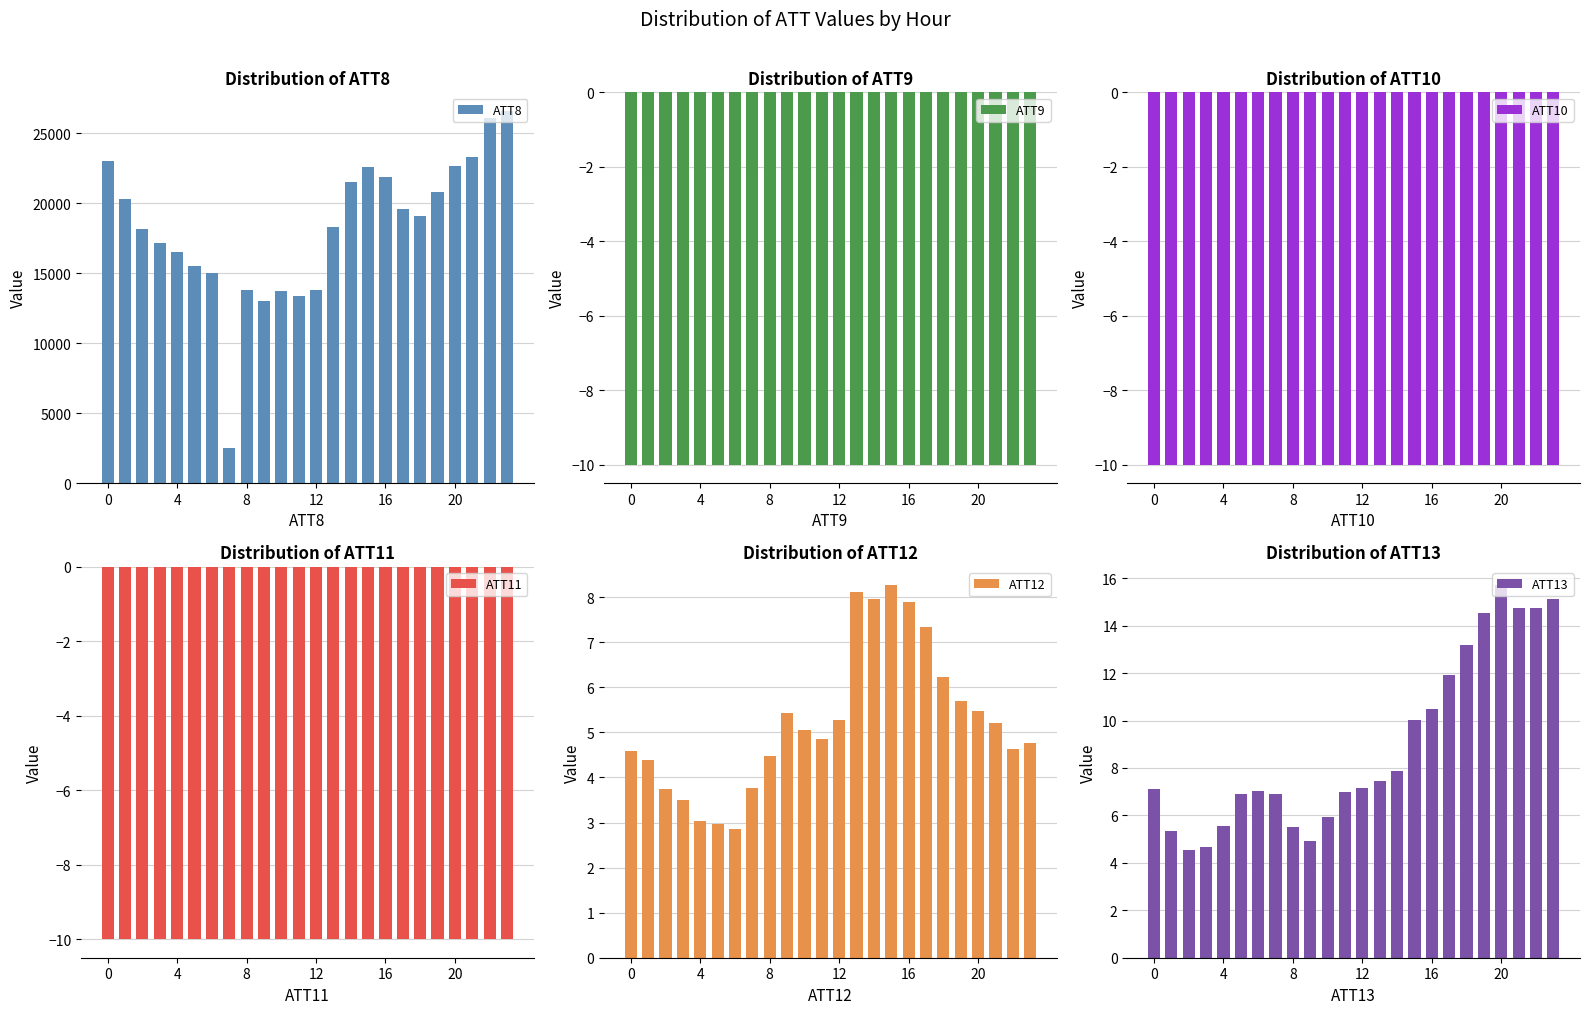

The ATT10 series shows -10.0 at 18. True or false?

True